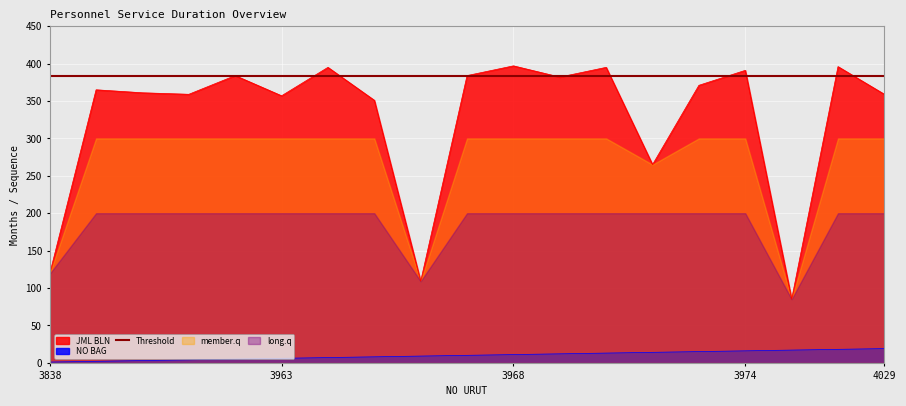

What is the approximate value of JML BLN at 3905, to the nearest 5?

360